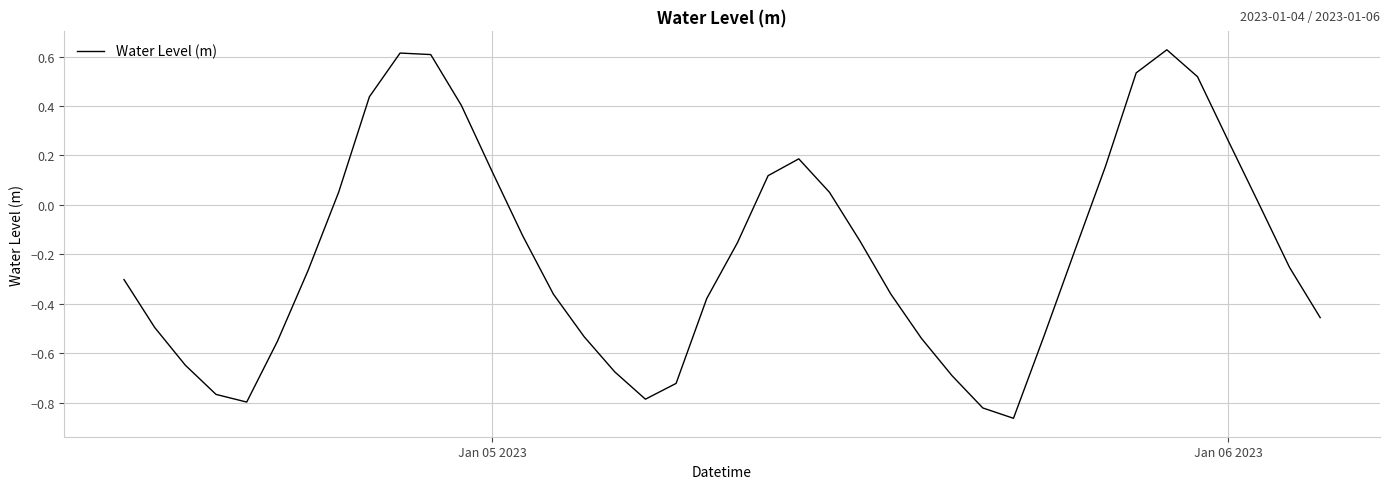

How many lines are shown in the chart?

1